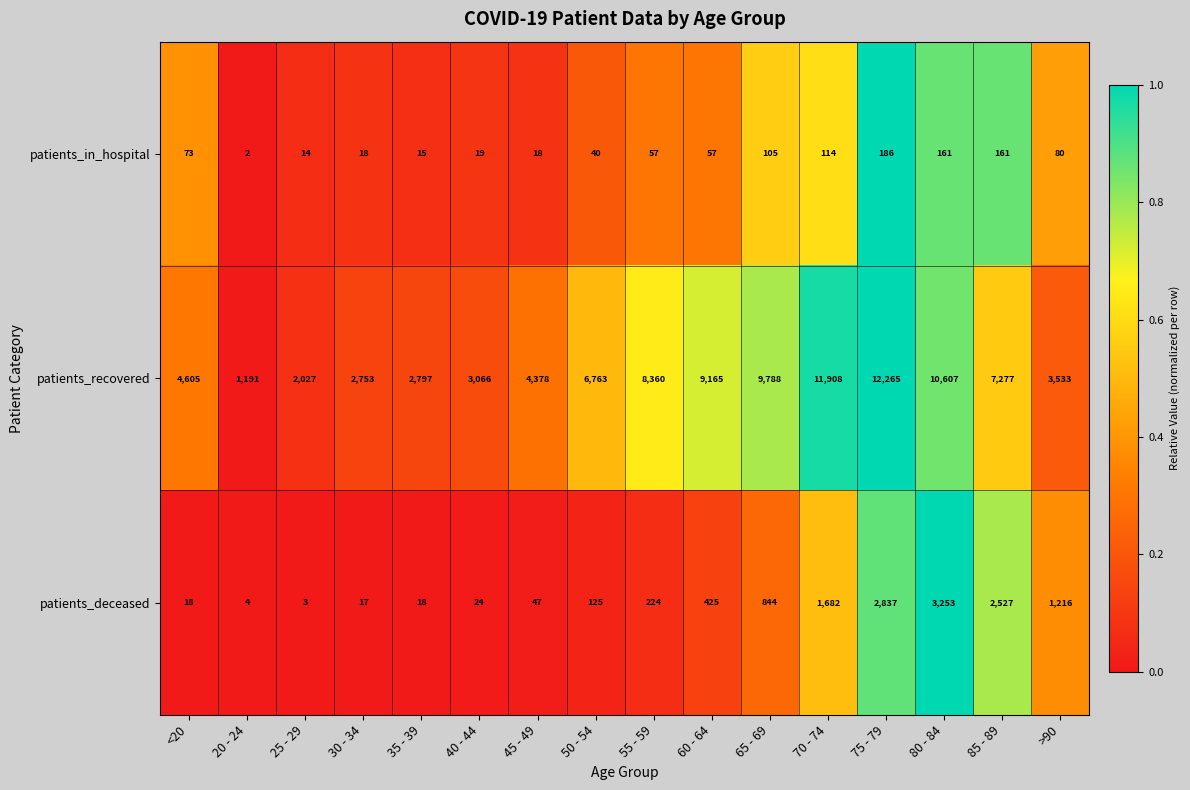

Is it true that patients_deceased equals 2837 at 75 - 79?

True